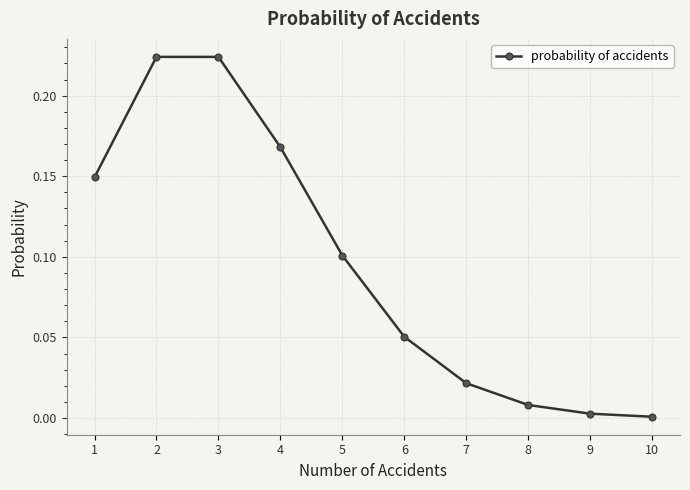

True or false: the data has more than 1 interior local peaks.

False